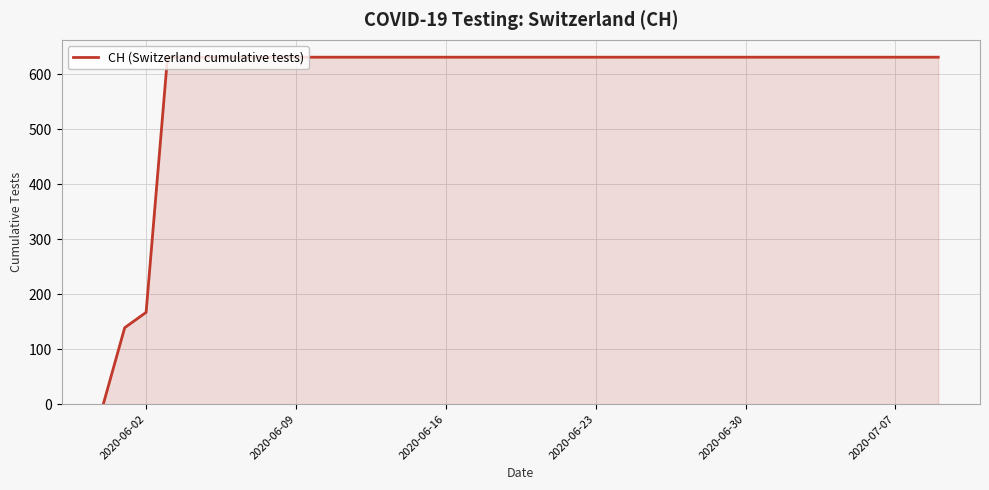

What is the difference between the maximum and minimum values?

631